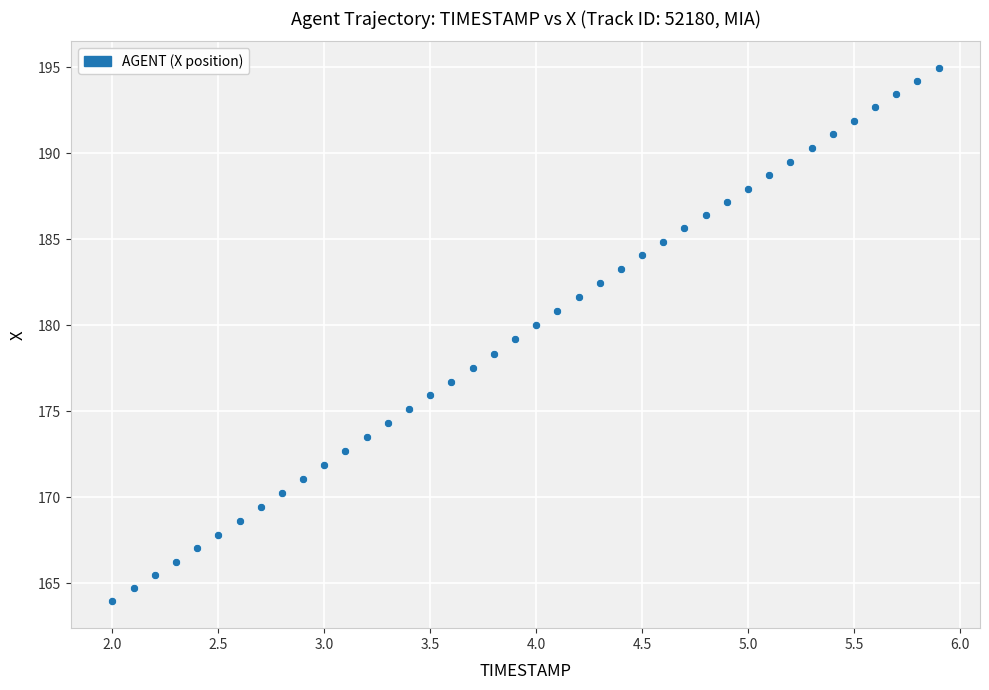

What is the range of Y values (max minus min)?

31.0